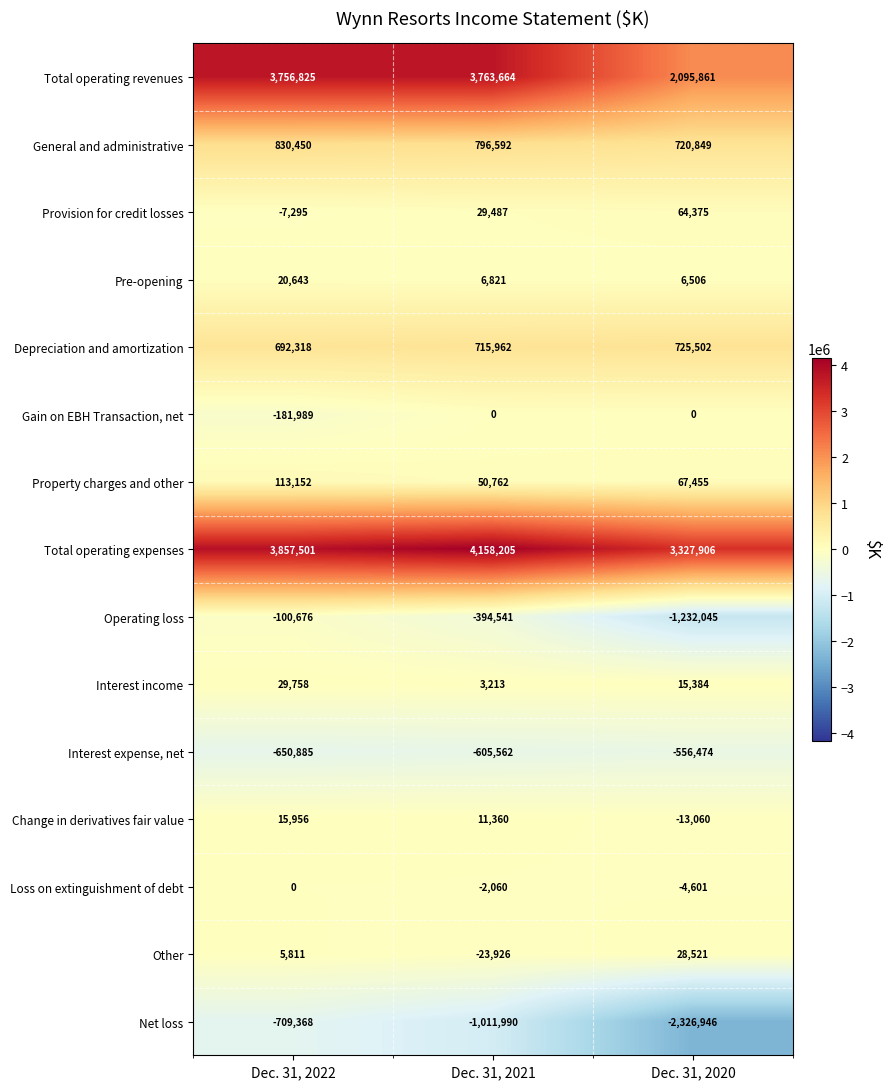

At which label does General and administrative first exceed 796592?

Dec. 31, 2022